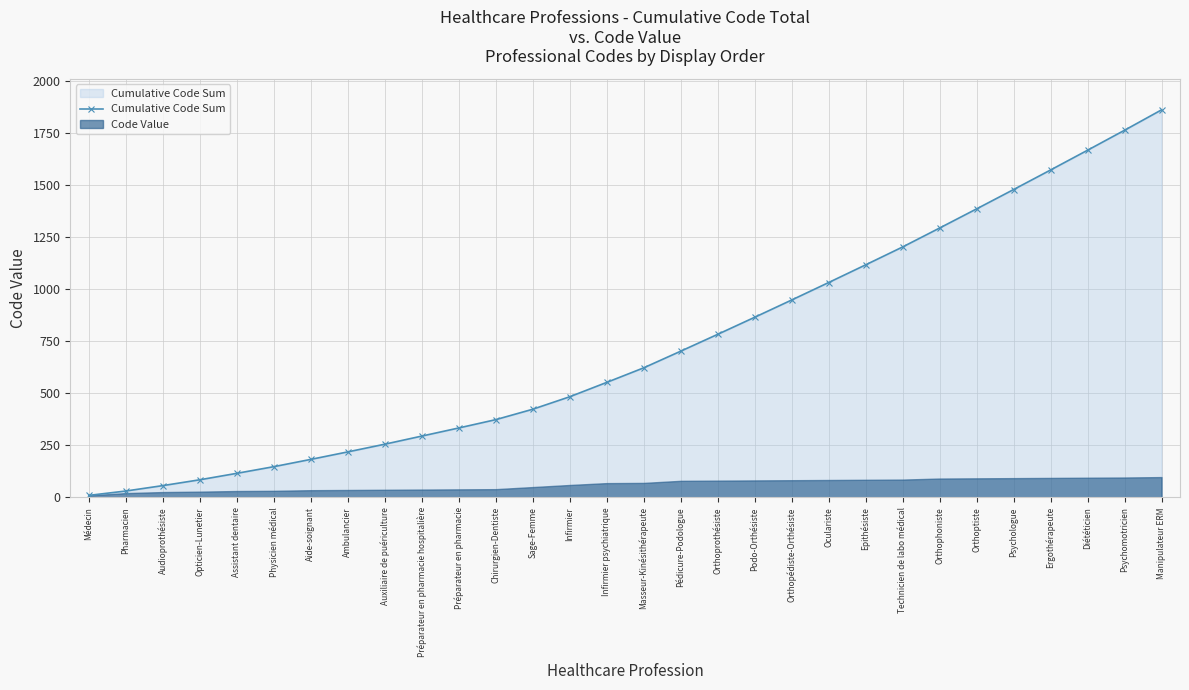

The chart shows a value of 561 at Orthoptiste. True or false?

False